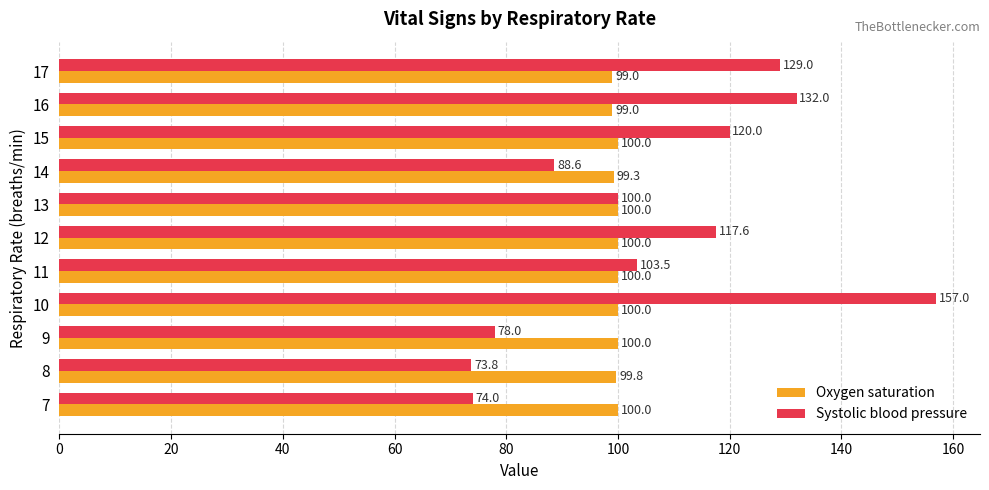

What are all the series names shown in the legend?

Oxygen saturation, Systolic blood pressure